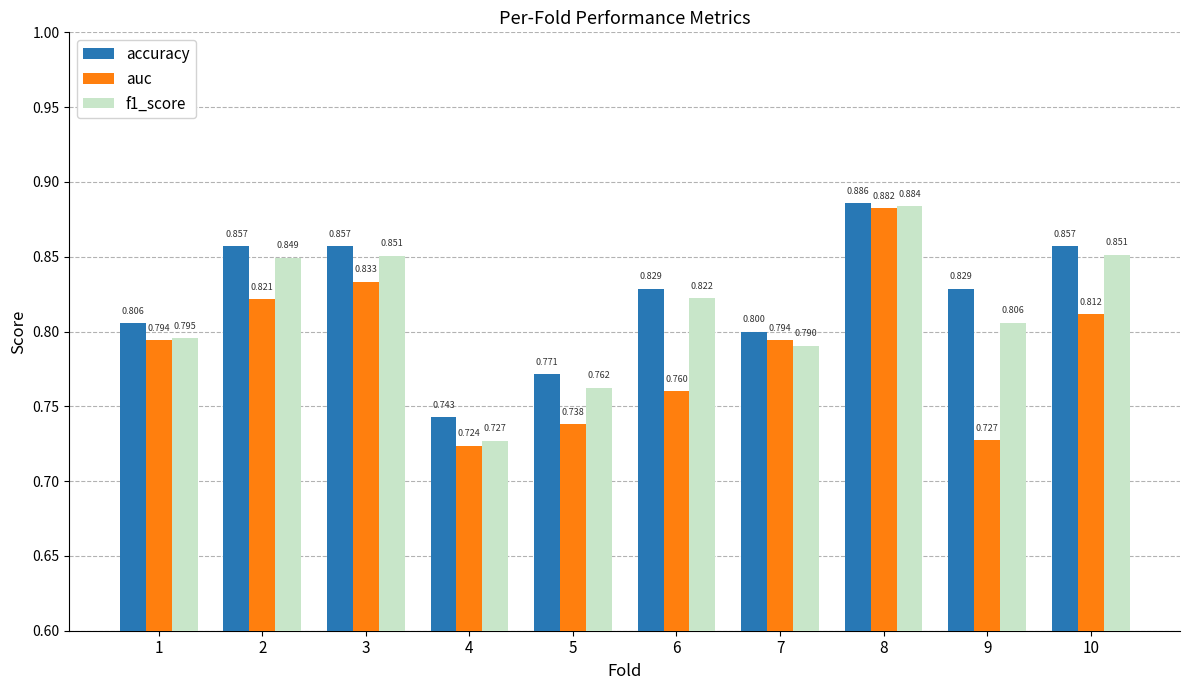

What is the difference between the highest and lowest values at 6?

0.1